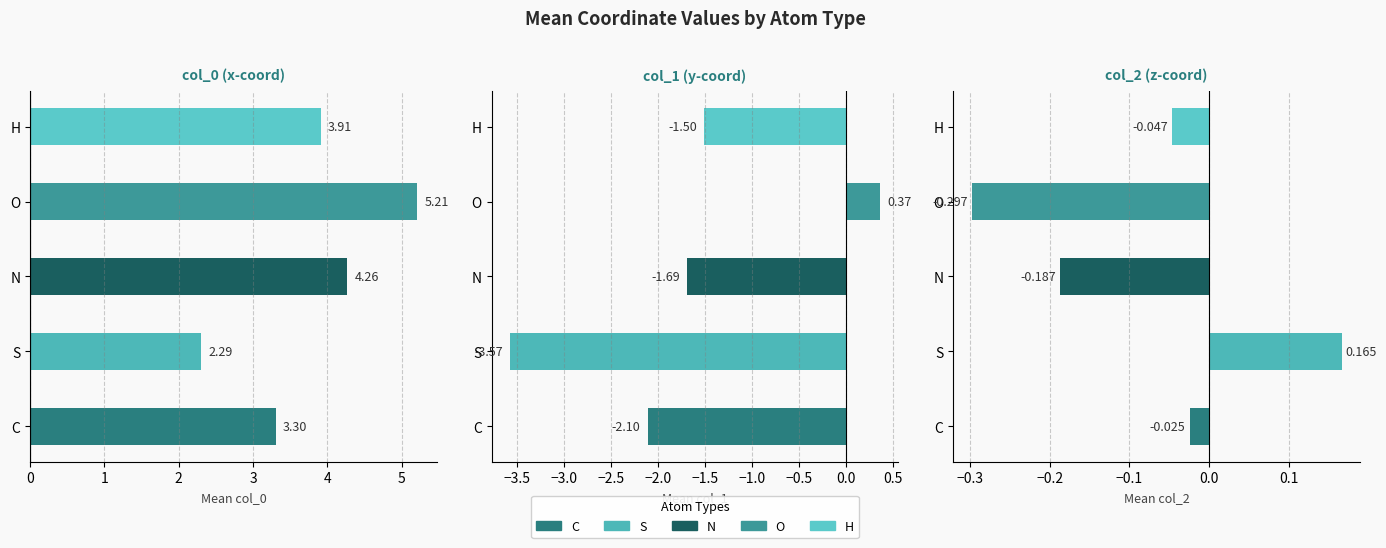

How many data points in col_2 are above 0?

1